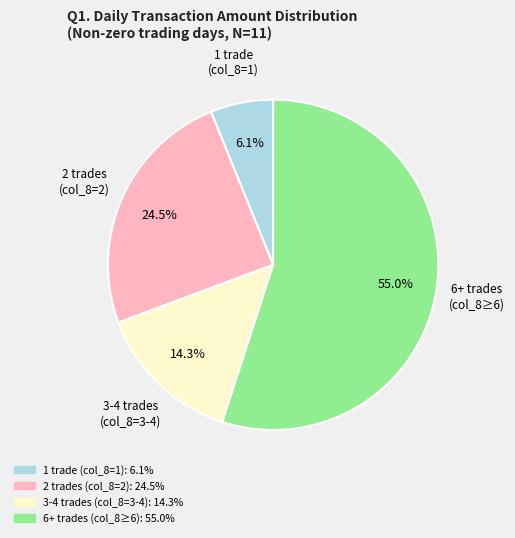

To the nearest percent, what is the average slice percentage?

25%